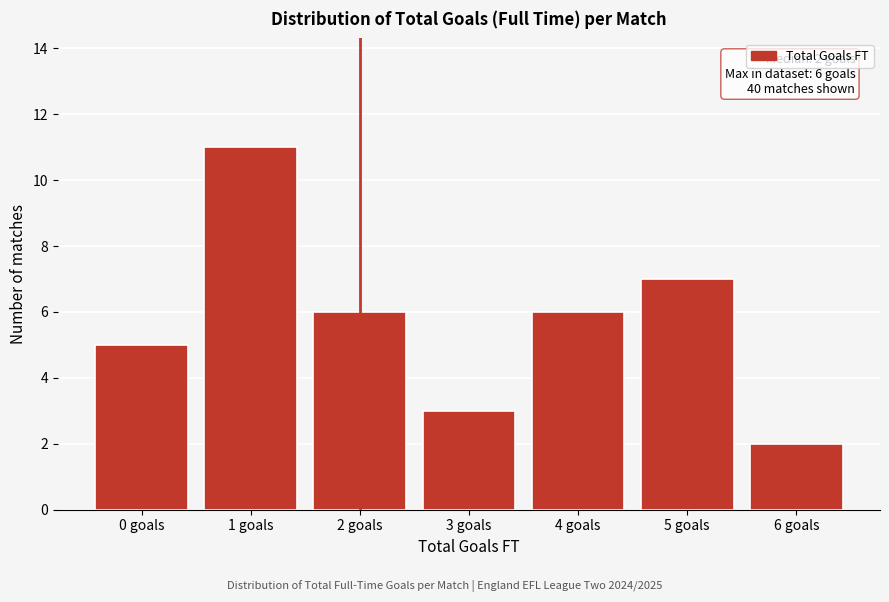

Reading left to right, extract all data points from this chart.

5	11	6	3	6	7	2